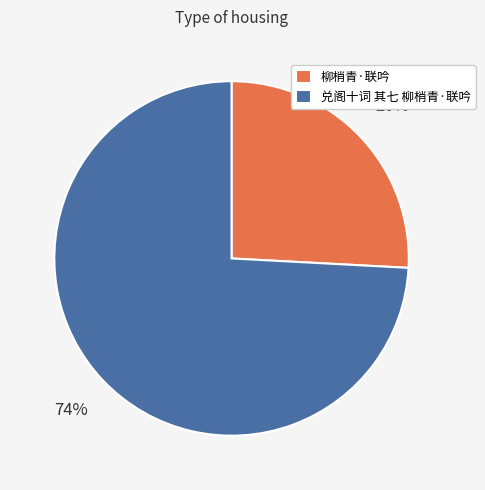

Which slice is the largest?

兑阁十词 其七 柳梢青·联吟